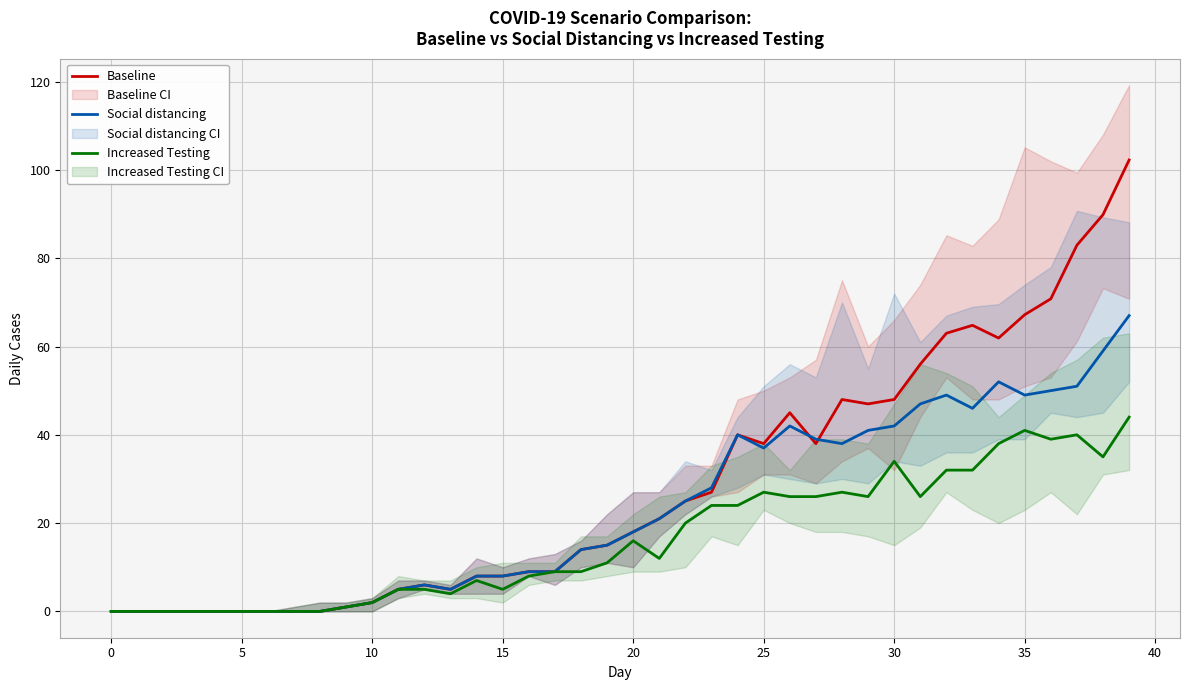

Rank the series at 23 from lowest to highest value.

Increased Testing, Baseline, Social distancing